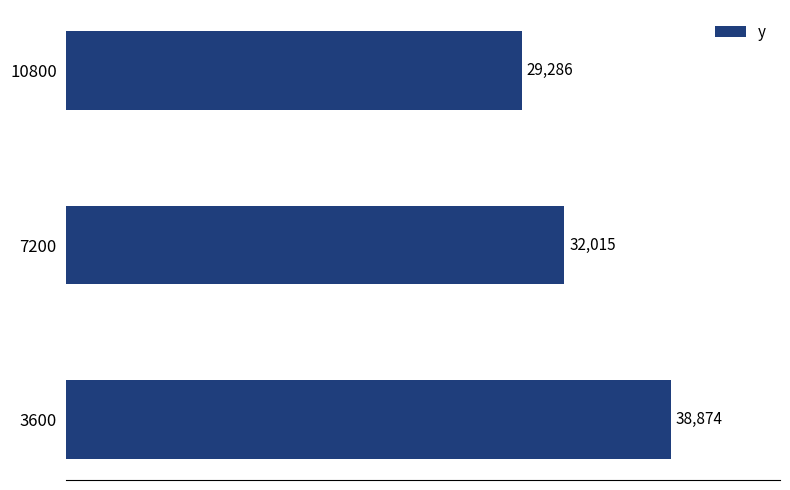

Count the number of data series in this chart.

1